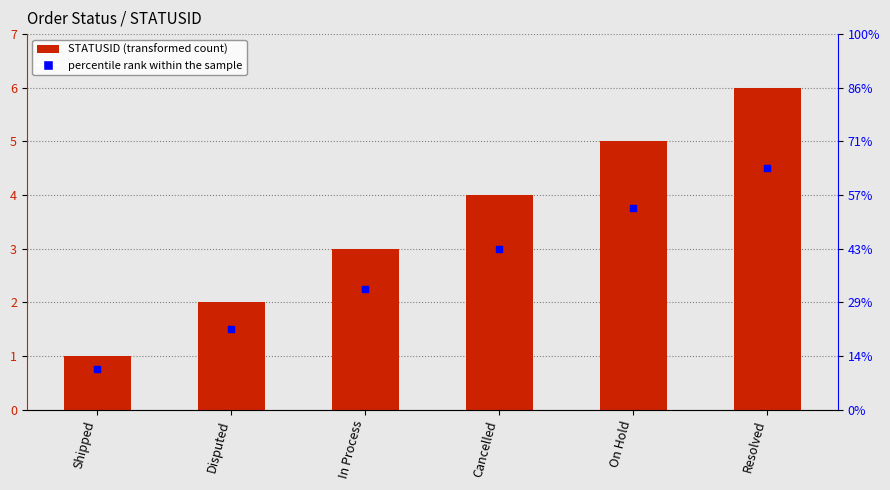

What is the total value across all series at Disputed?

3.5